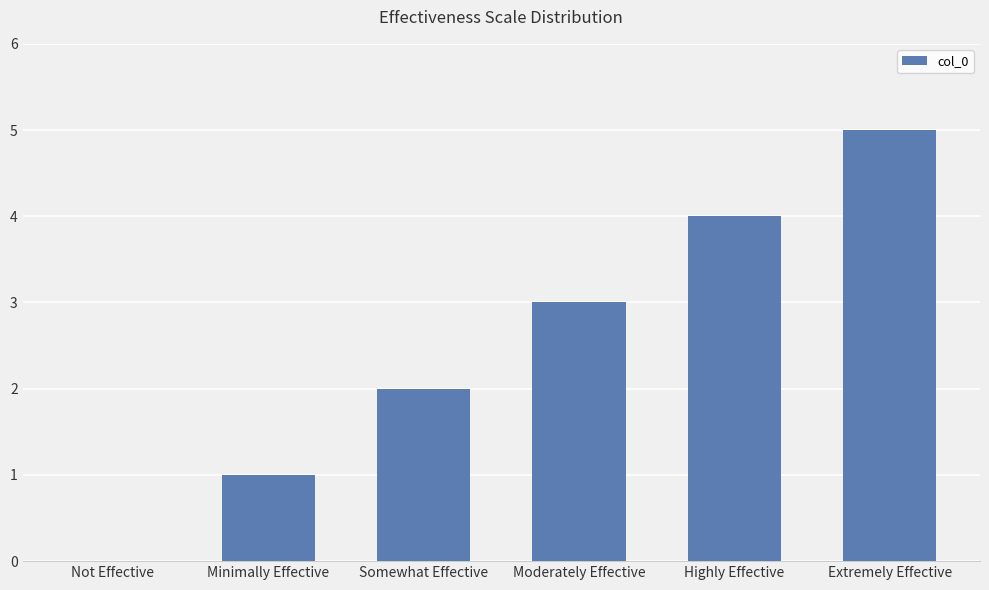

What is the sum of the values at Moderately Effective and Extremely Effective?

8